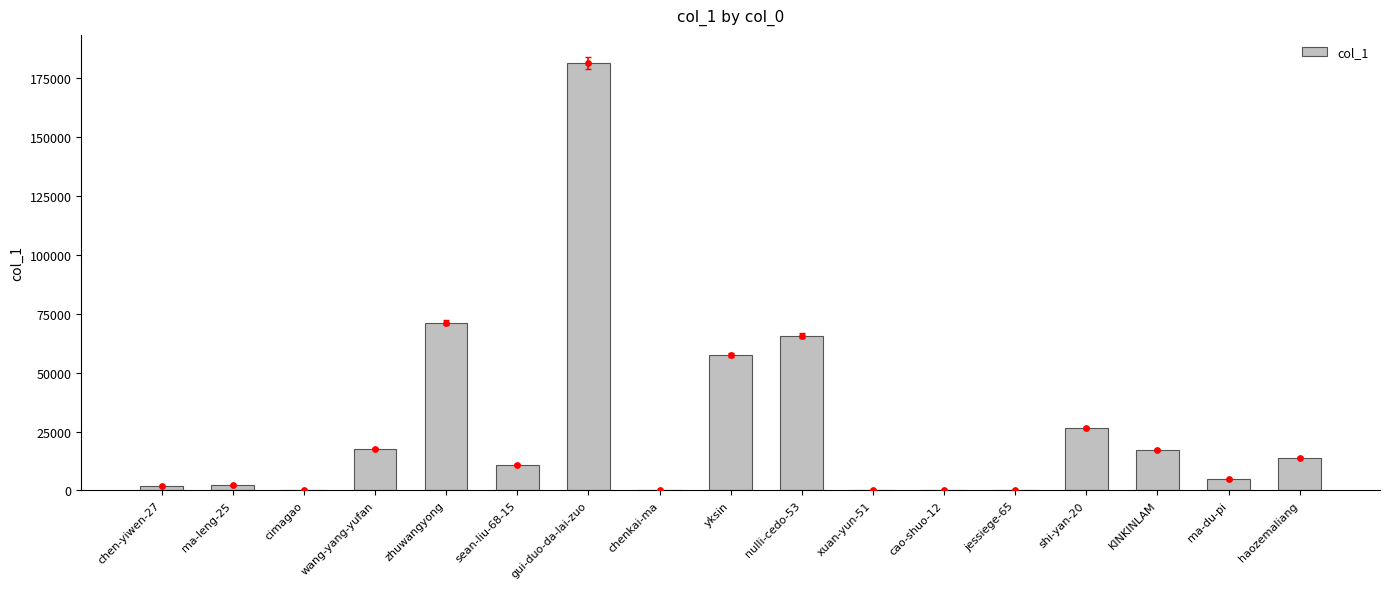

What is the ratio of the value at ma-du-pi to the value at zhuwangyong?

0.1